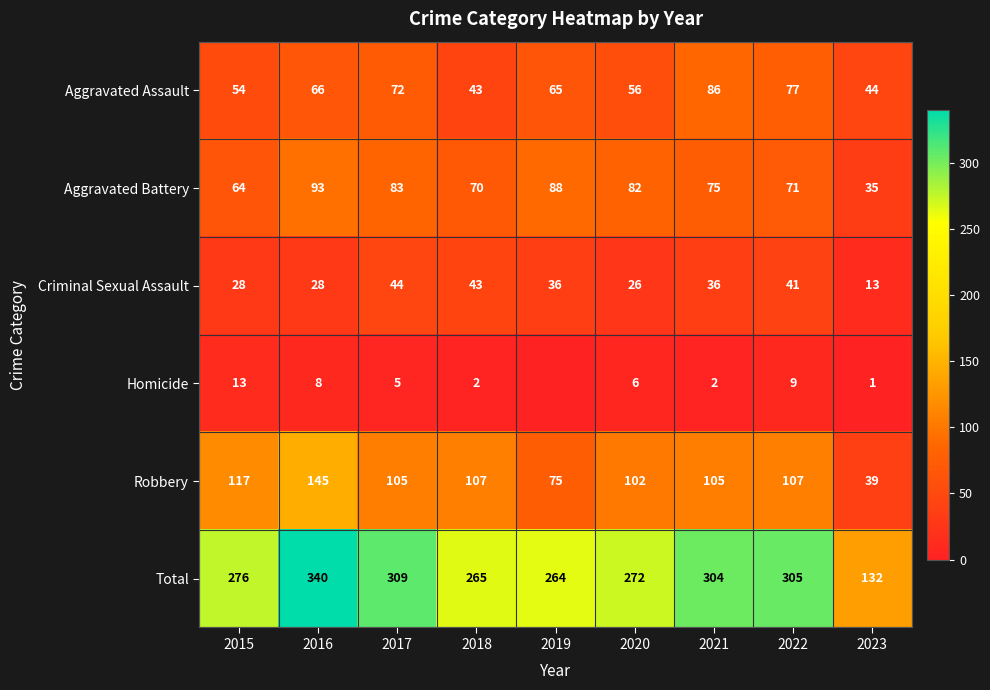

What is the minimum value for Aggravated Battery?

35